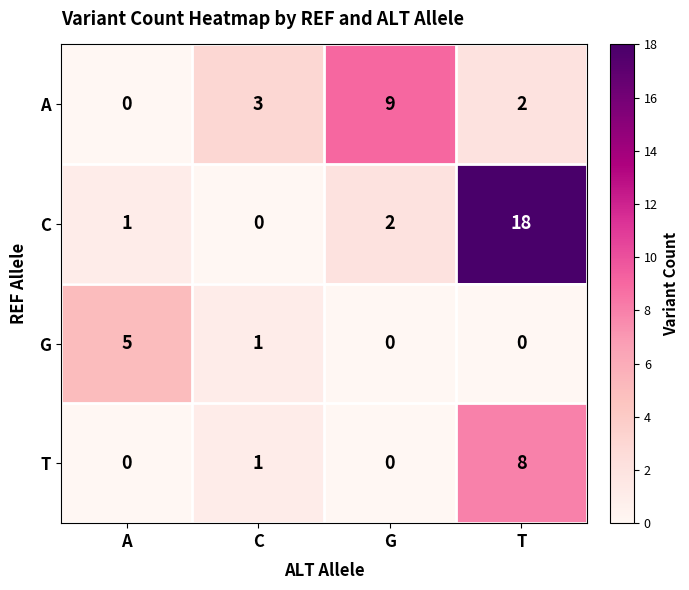

Rank the series by their average value, from highest to lowest.

C, A, T, G